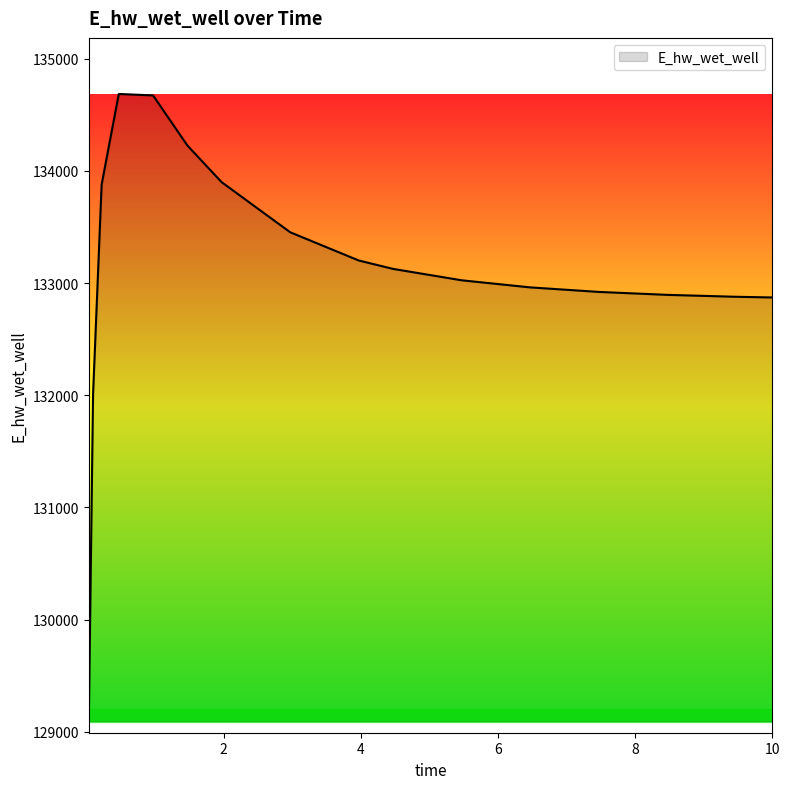

What is the difference between the maximum and minimum values?

5594.3